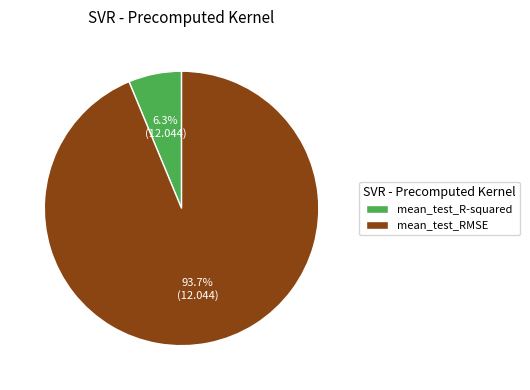

Which slice represents more than half of the pie?

mean_test_RMSE